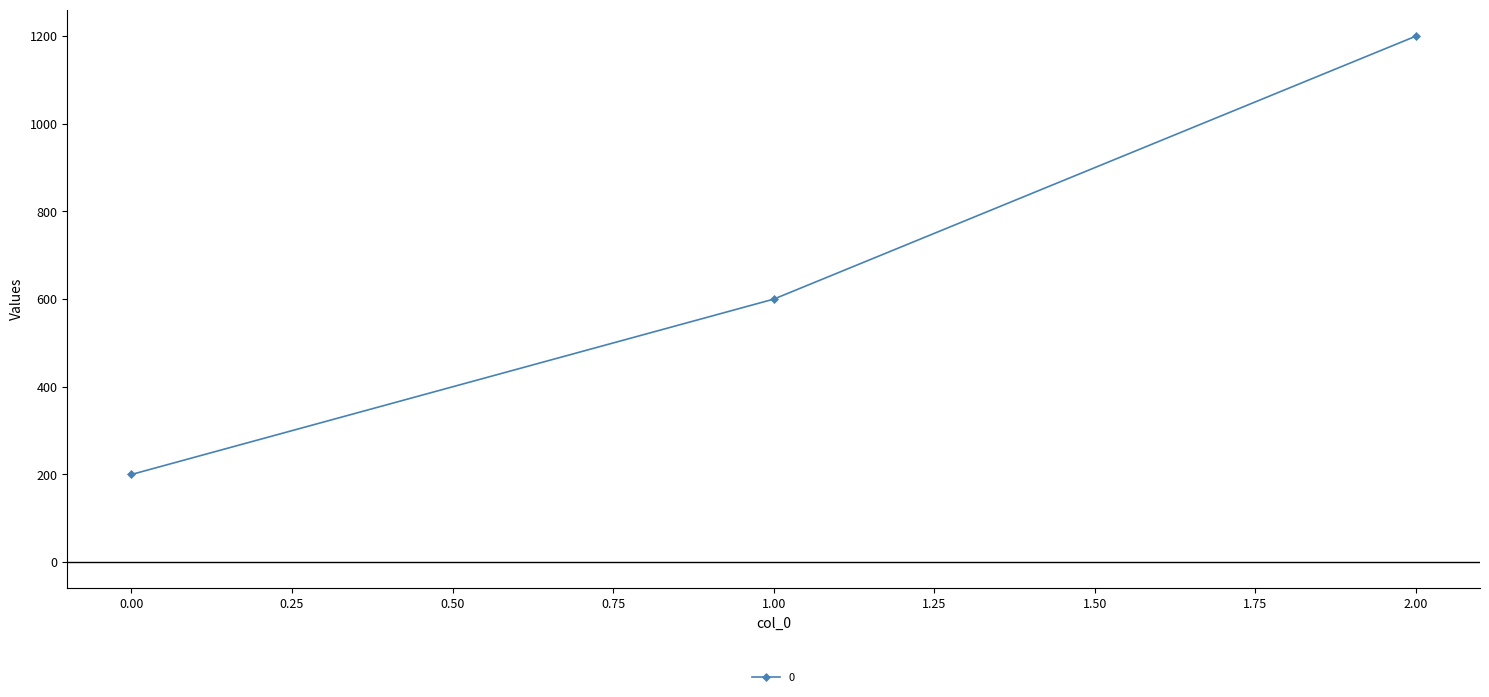

What is the change in value from 0.00 to 1.00?

+400